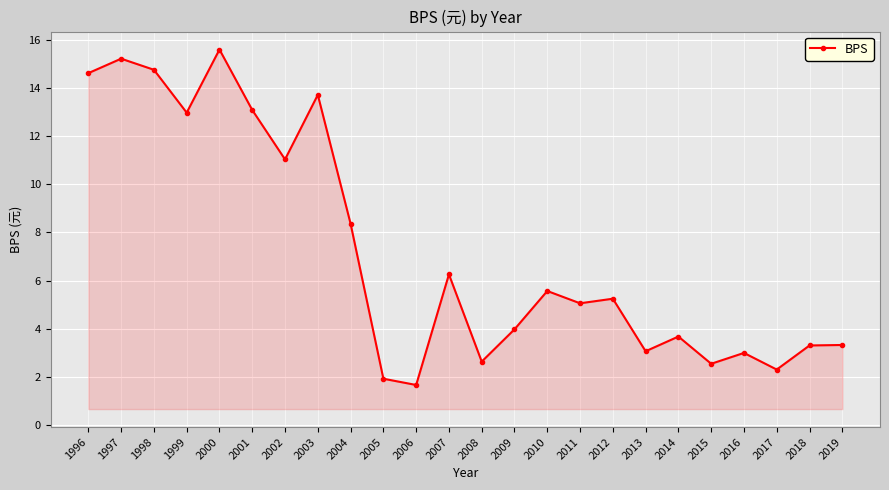

What is the value of the 24th point from the left?

3.3